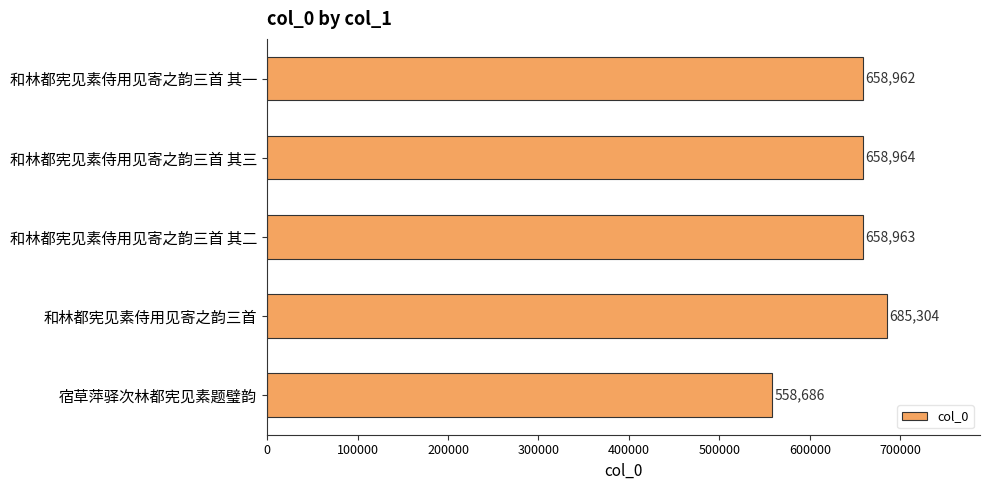

Reading top to bottom, extract all data points from this chart.

和林都宪见素侍用见寄之韵三首 其一=658962	和林都宪见素侍用见寄之韵三首 其三=658964	和林都宪见素侍用见寄之韵三首 其二=658963	和林都宪见素侍用见寄之韵三首=685304	宿草萍驿次林都宪见素题璧韵=558686